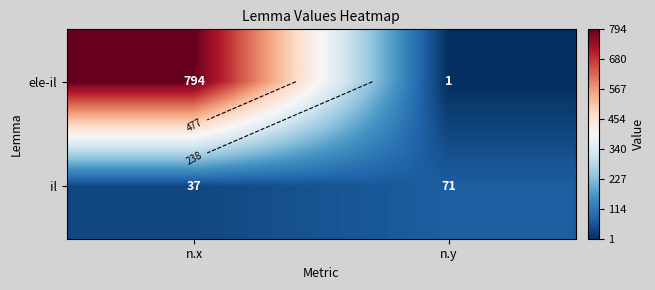

At which label does il reach its peak?

n.y